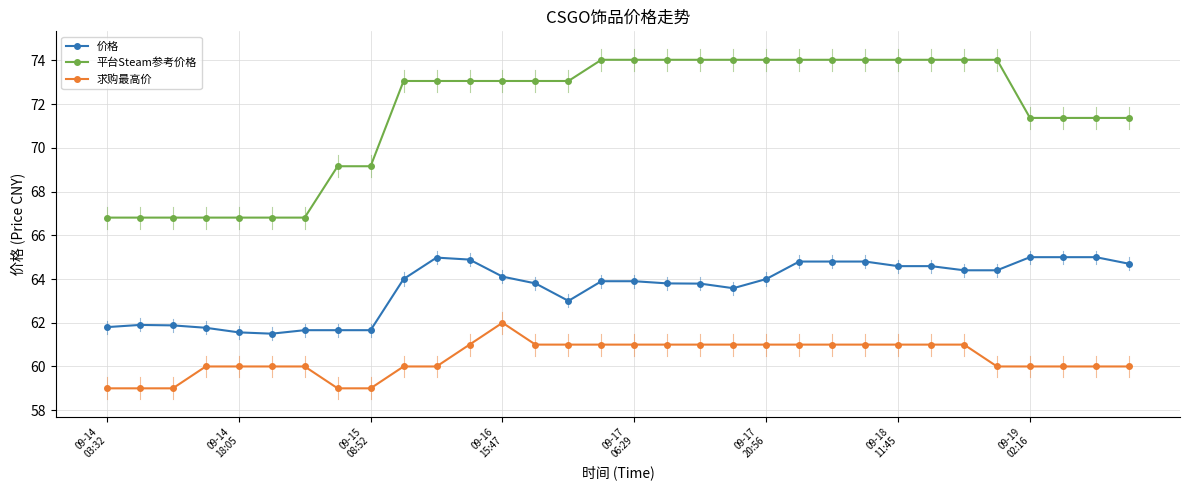

List the series in order of their overall mean, lowest first.

求购最高价, 价格, 平台Steam参考价格